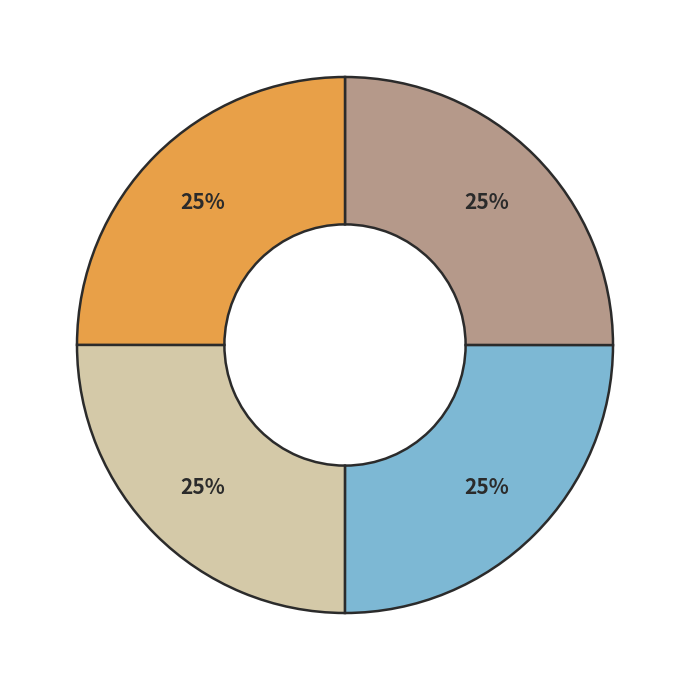

Is there any slice that represents more than half of the pie?

No